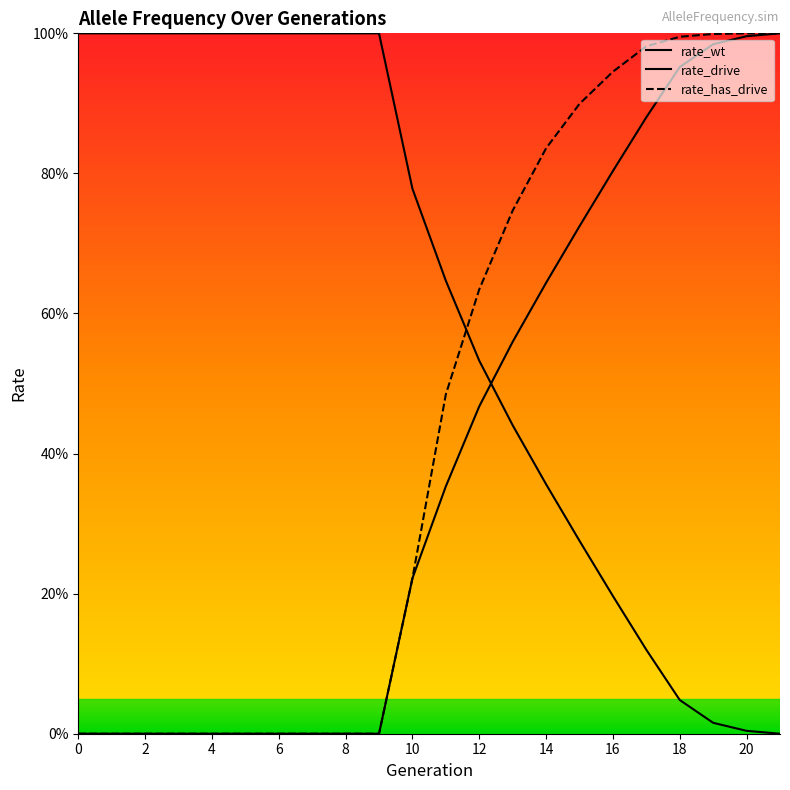

Which series changed the most between 6 and 12?

rate_has_drive